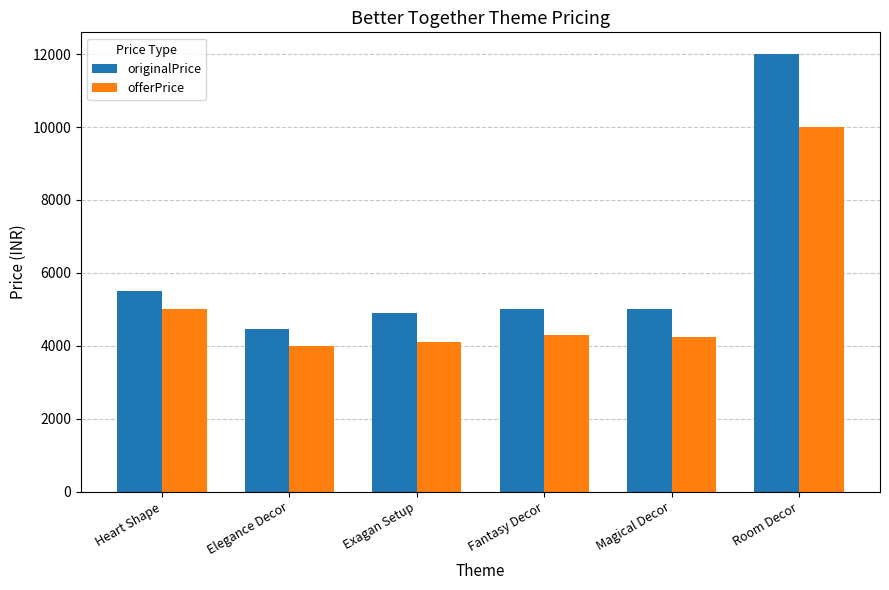

What is the greatest value displayed?

11999